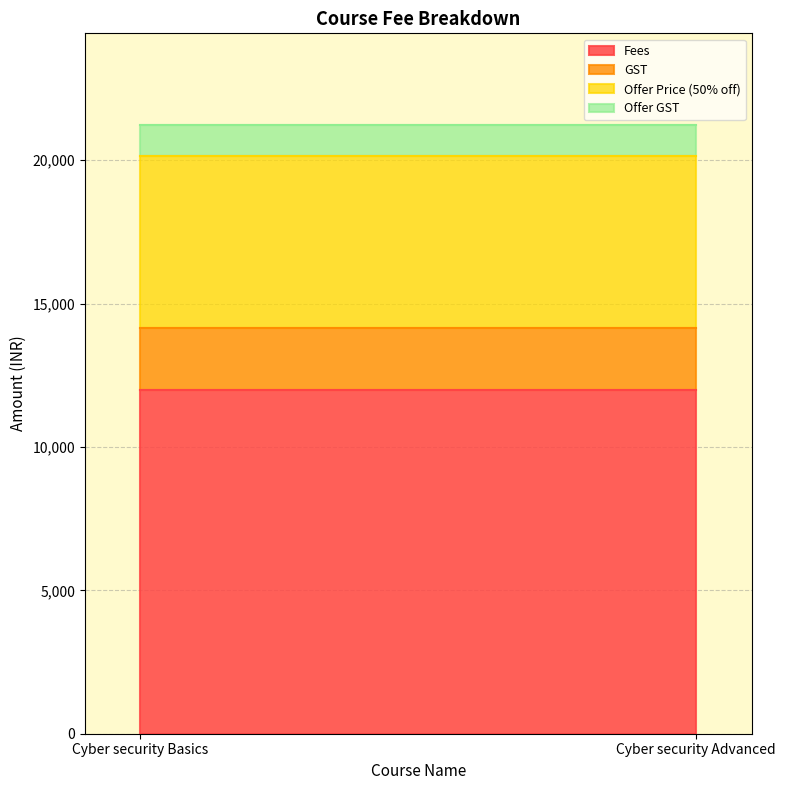

What is the sum of the Offer GST values at Cyber security Advanced and Cyber security Basics?

2160